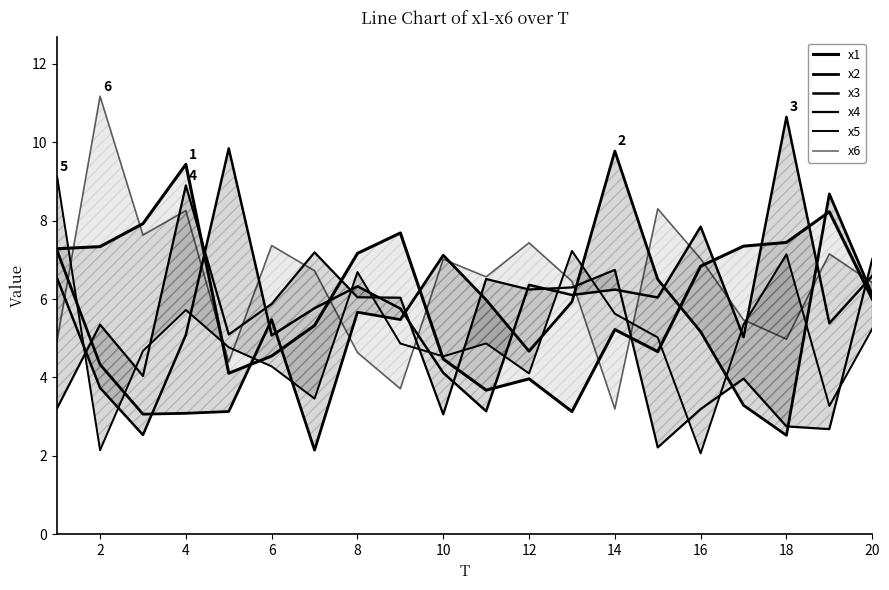

What is the value of the x4 point at the 12th from the left?

6.2